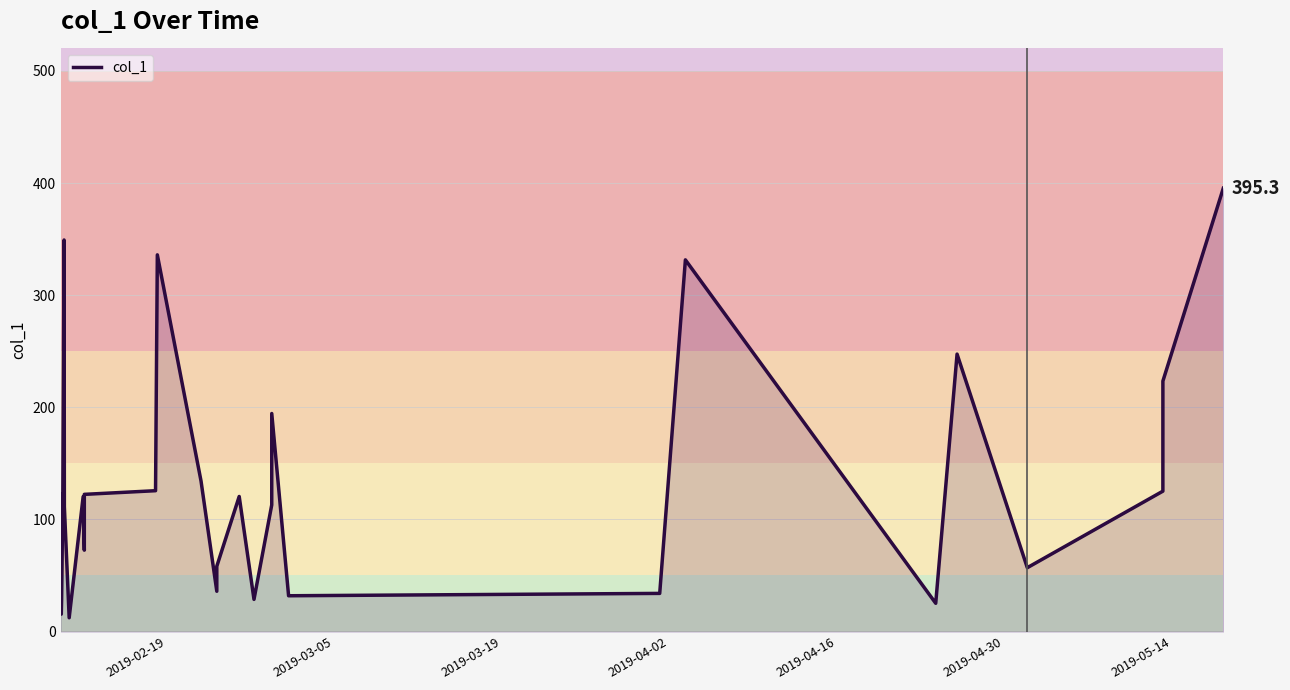

What is the smallest value displayed?

12.3